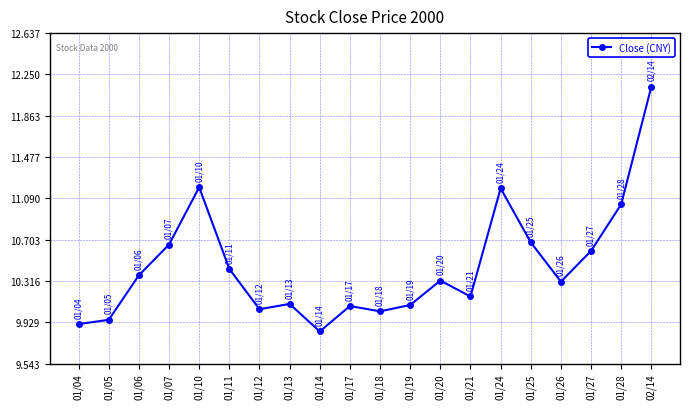

True or false: there are more than 0 points higher than both neighbors.

True